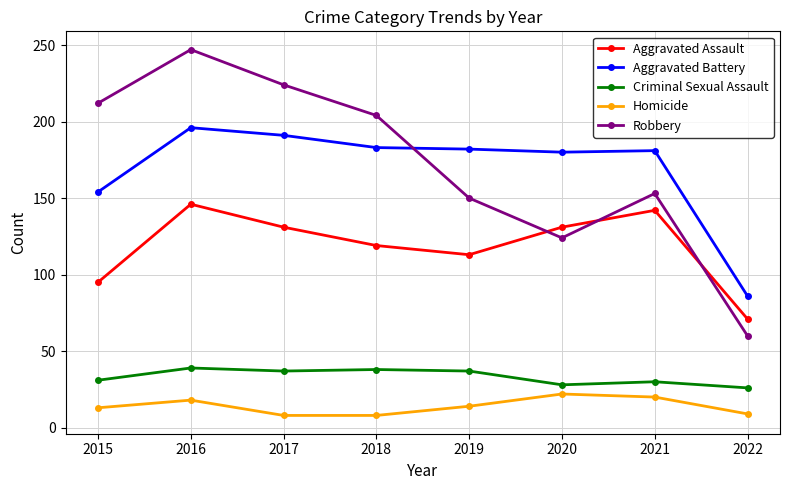

Which series has the largest total across all categories?

Robbery